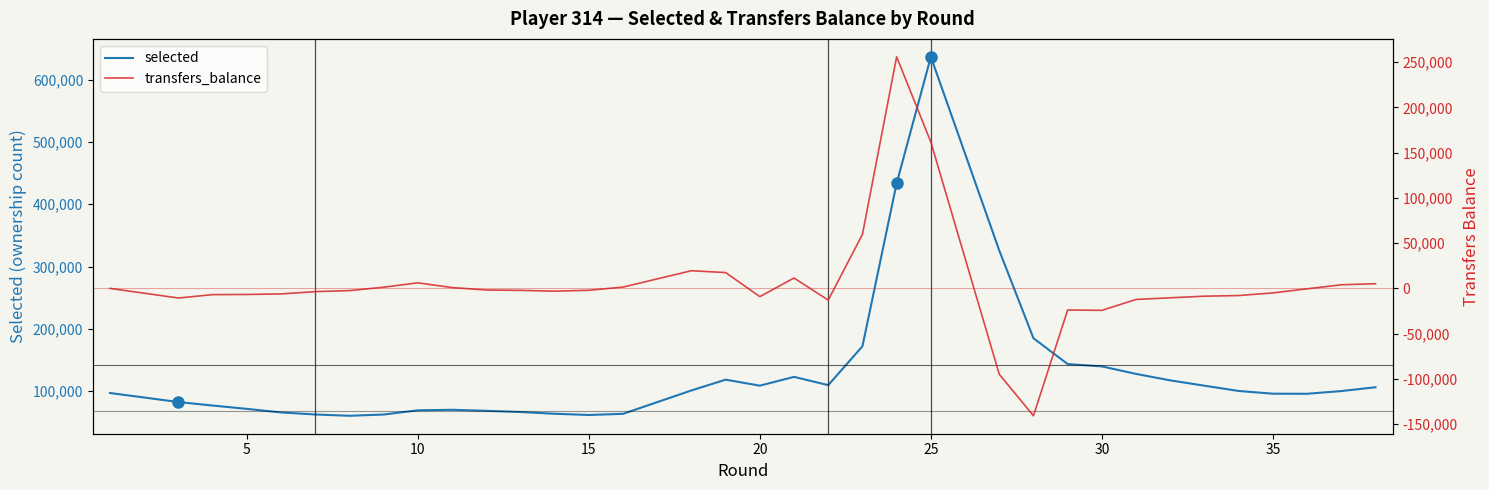

True or false: transfers_balance and selected cross at least once.

False